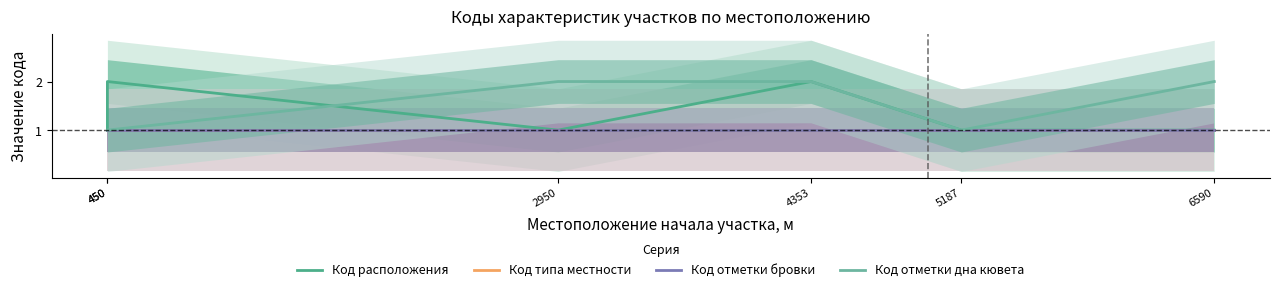

Between 4353 and 6590, which series saw the biggest shift?

Код расположения